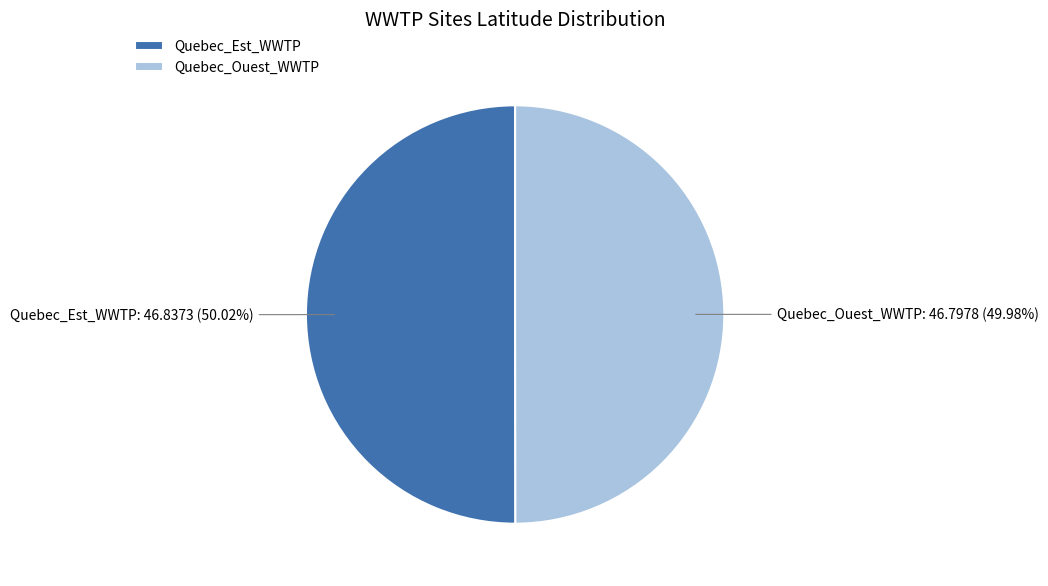

Does any single category account for the majority?

Yes